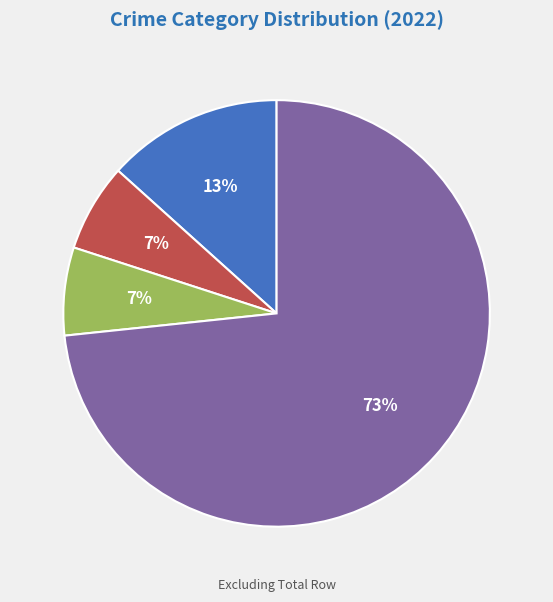

To the nearest percent, what is the average slice percentage?

25%